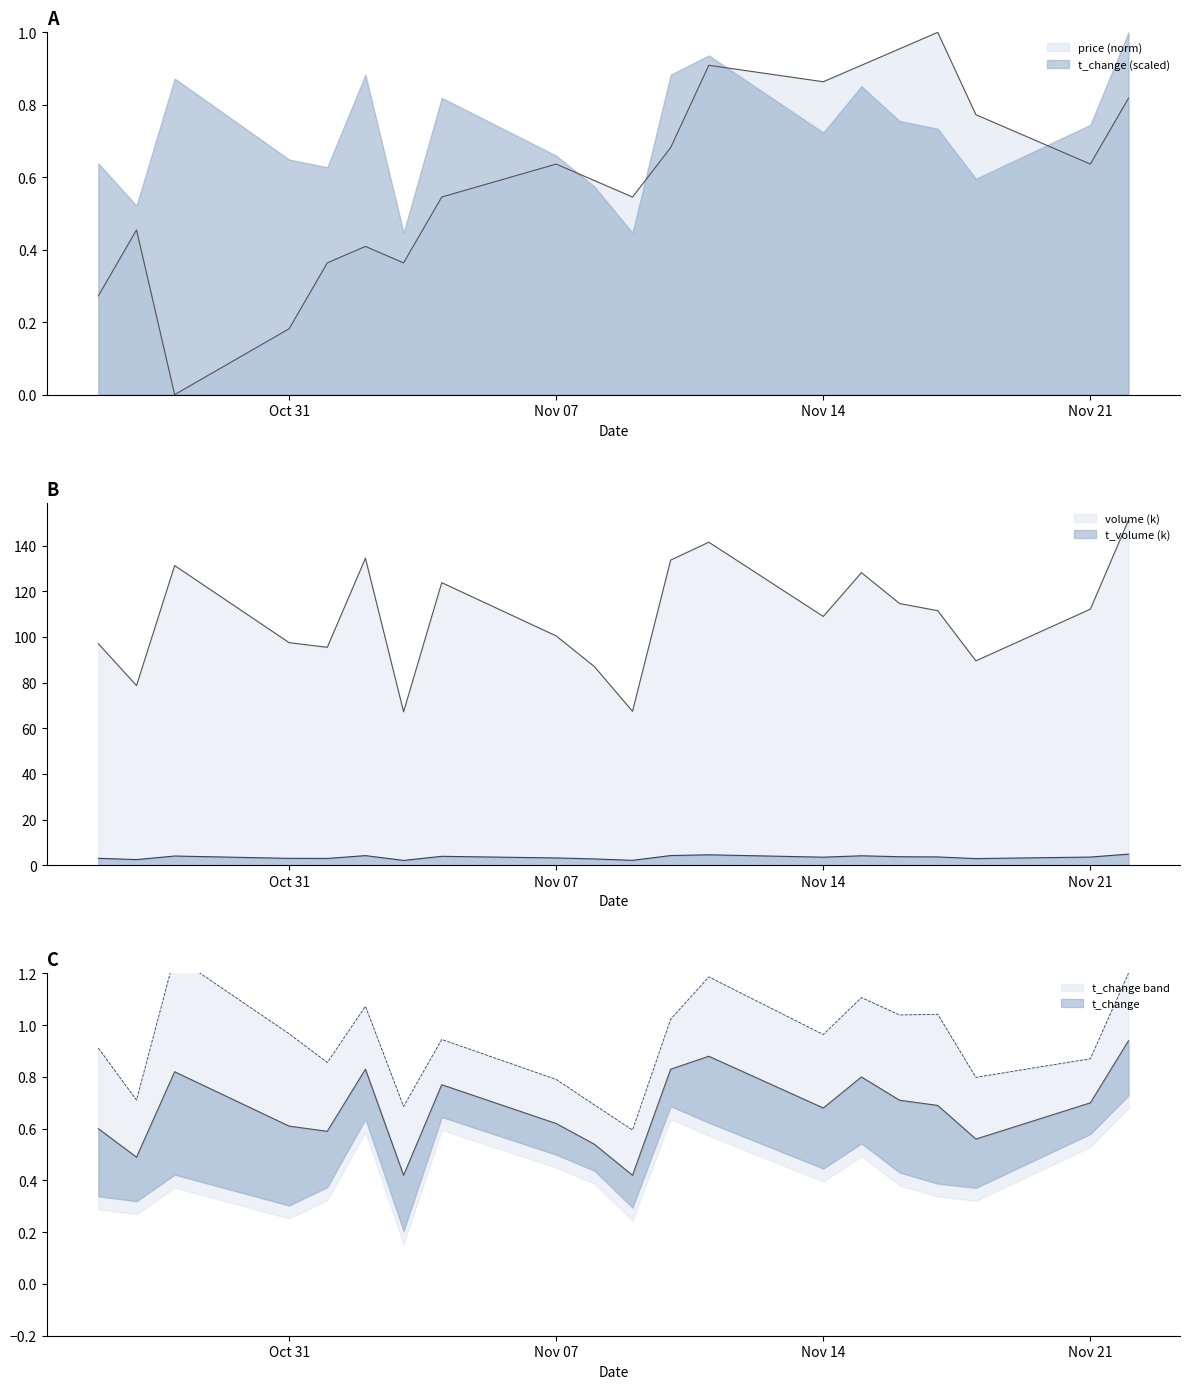

How many lines are shown in the chart?

4